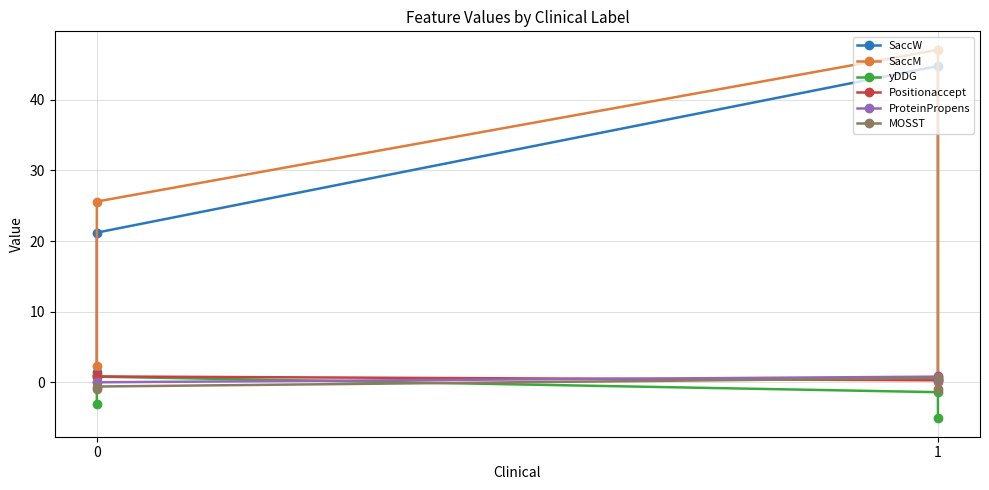

Count the number of data series in this chart.

6